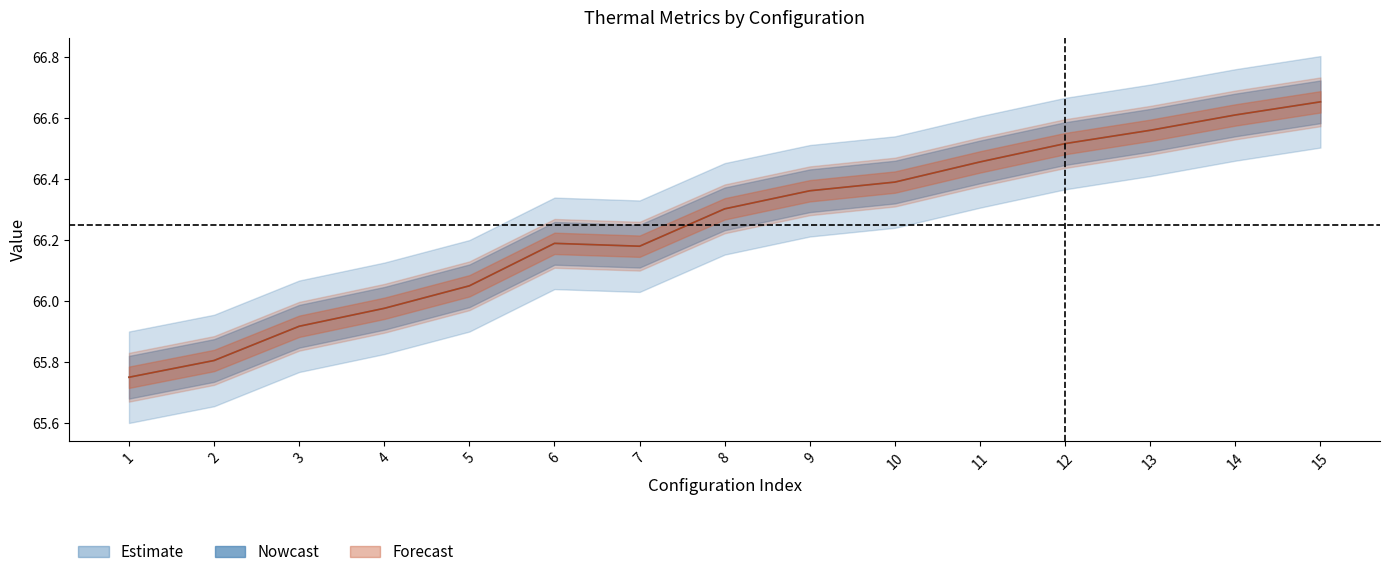

What is the smallest value displayed?

65.8